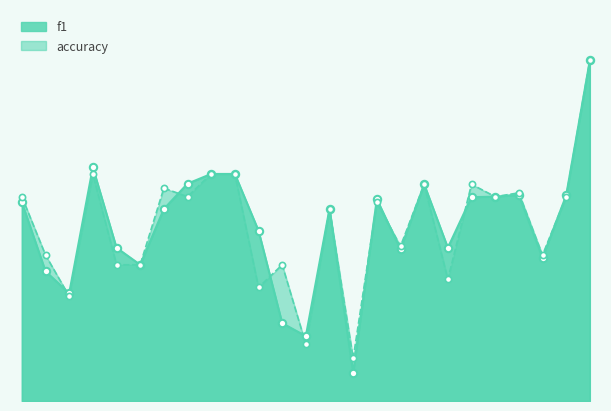

What is the total value across all series at 26?

2.0